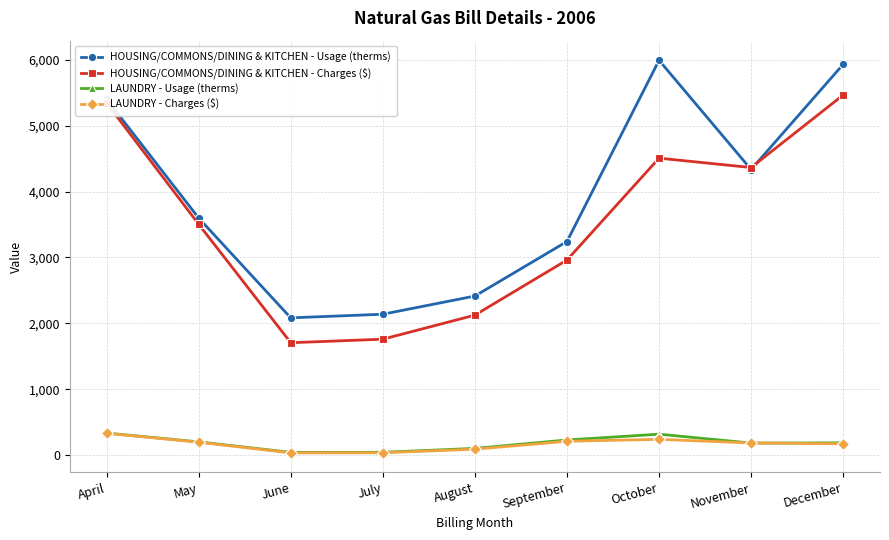

In HOUSING/COMMONS/DINING & KITCHEN - Usage (therms), how many points are higher than both neighbors (excluding endpoints)?

1